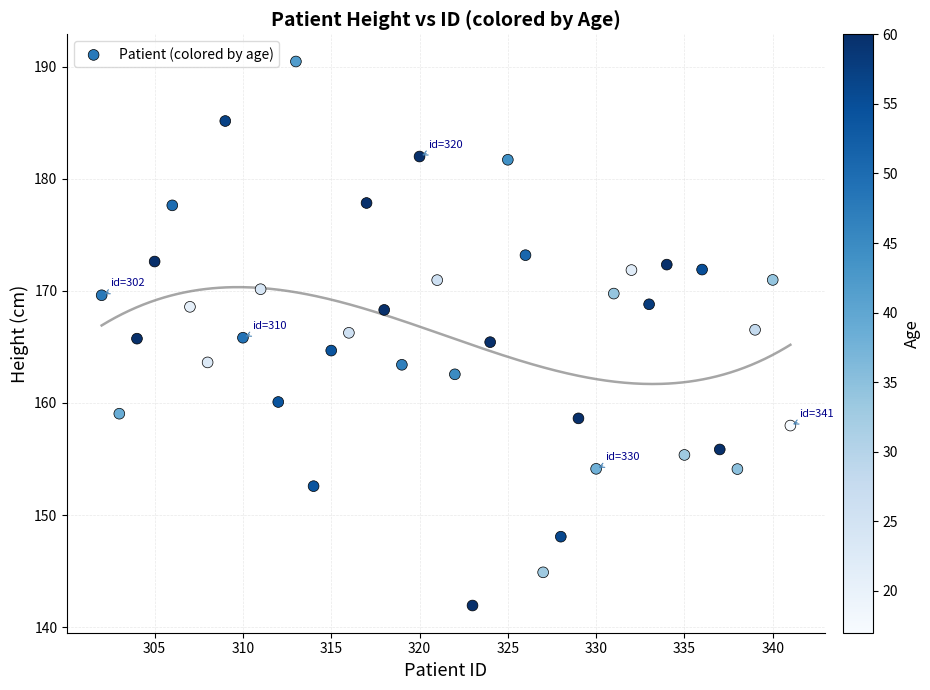

What is the range of Y values (max minus min)?

48.5